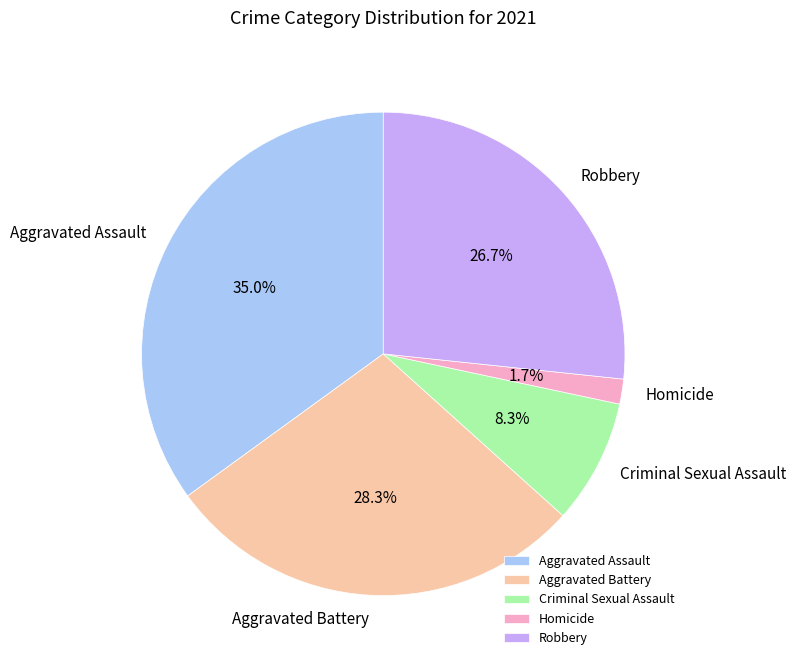

How much of the chart is everything except Aggravated Battery?

71.7%